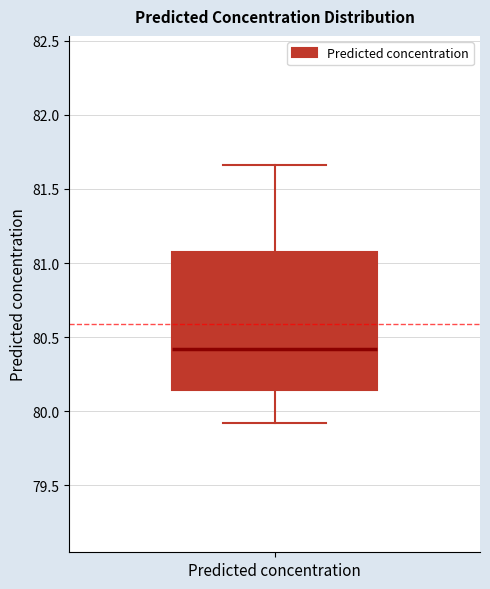

Transcribe this box plot: give where the median line is, the range the box spans, and where the two whiskers end, as read against the y-axis. The values are not printed on the chart, so give them approximately, as read against the axis.

median 80.40, box 80.15 to 81.05, whiskers 79.90 to 81.65